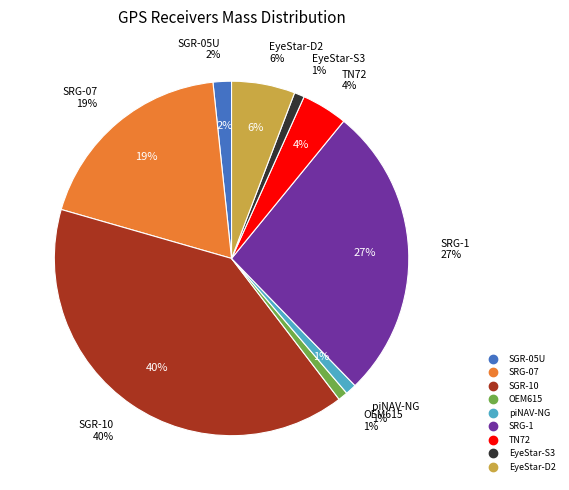

How much of the chart is everything except piNAV-NG?

99.0%